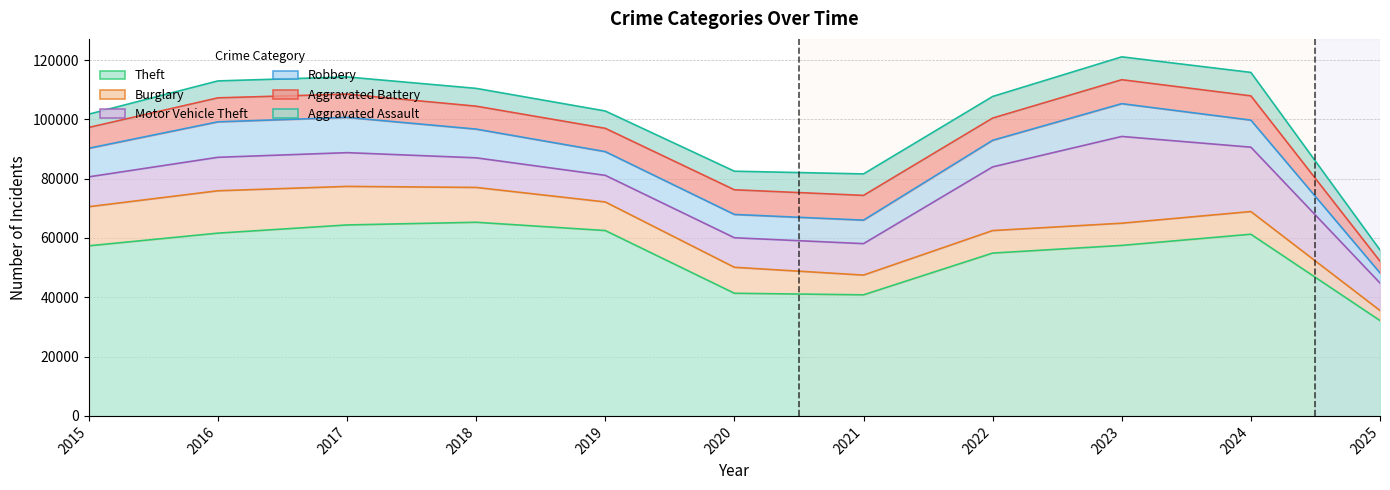

How many distinct data groups are displayed?

6